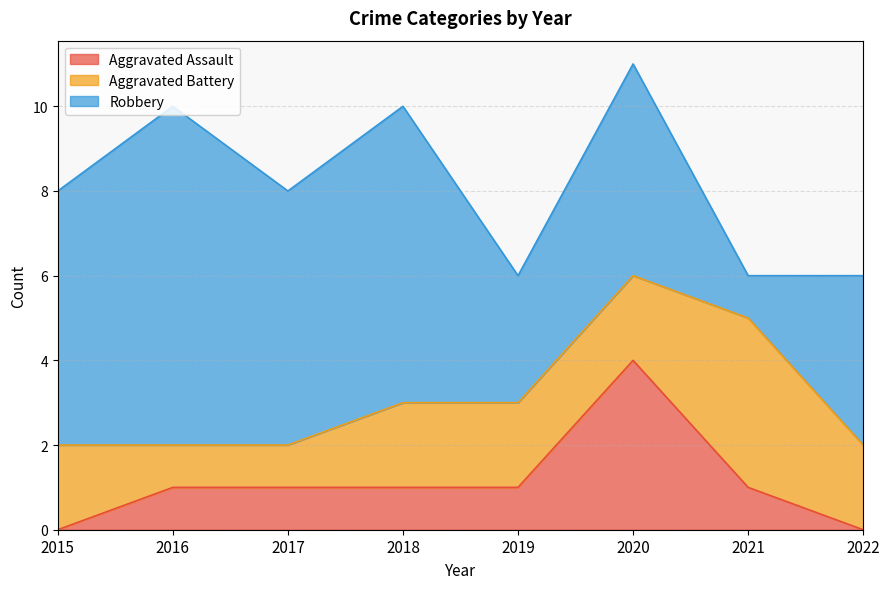

What is the sum of the Aggravated Assault values at 2019 and 2017?

2